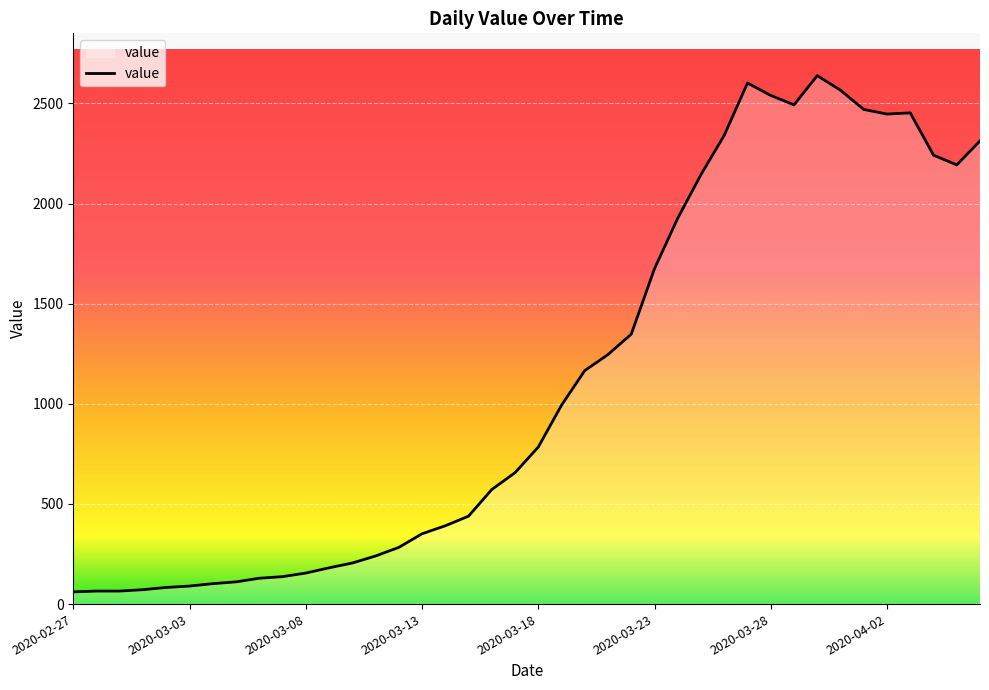

What is the difference between the maximum and minimum values?

2578